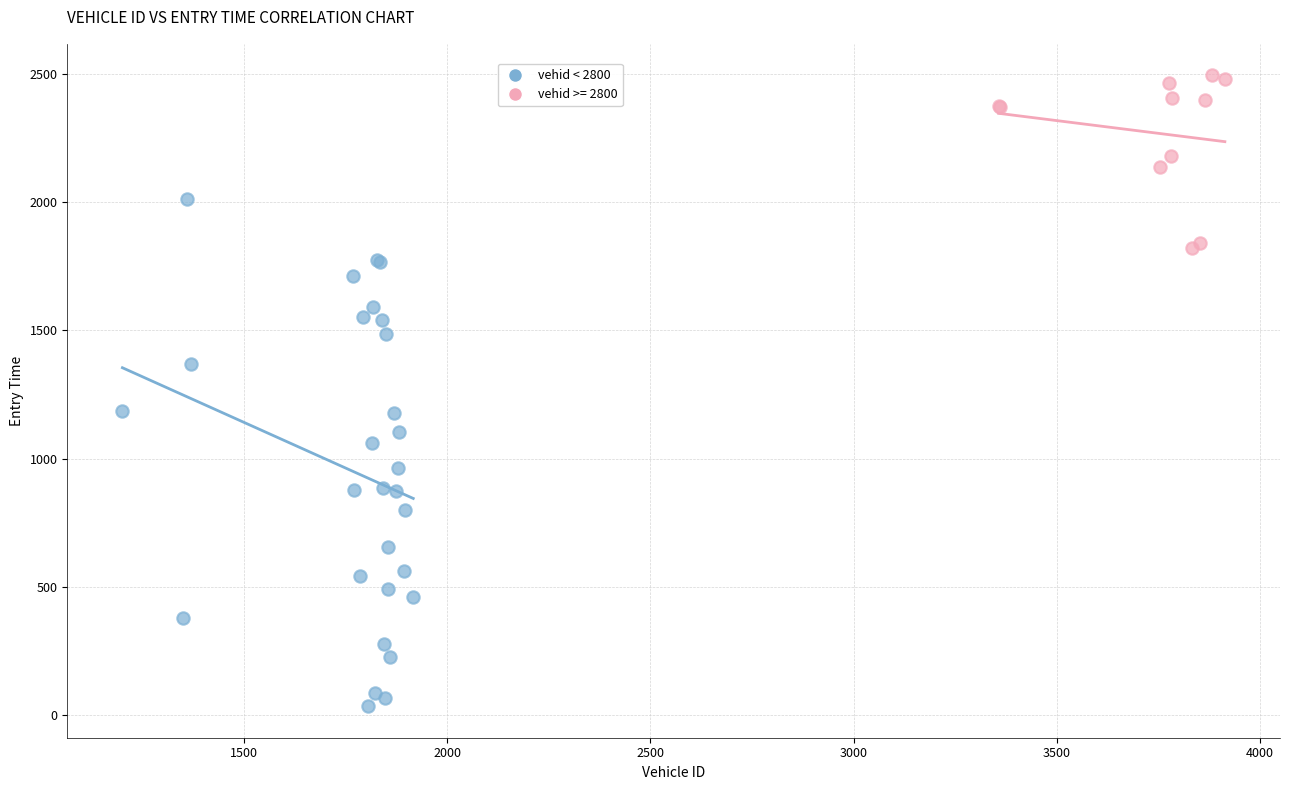

Which series has the largest Y range (max minus min)?

vehid < 2800